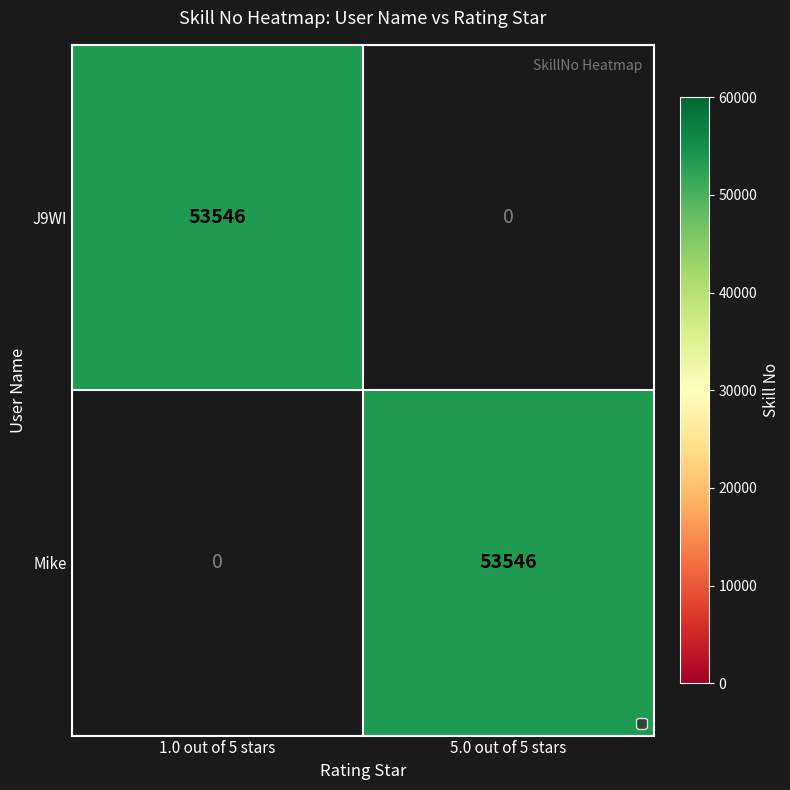

What is the difference between the J9WI values at 1.0 out of 5 stars and 5.0 out of 5 stars?

53546